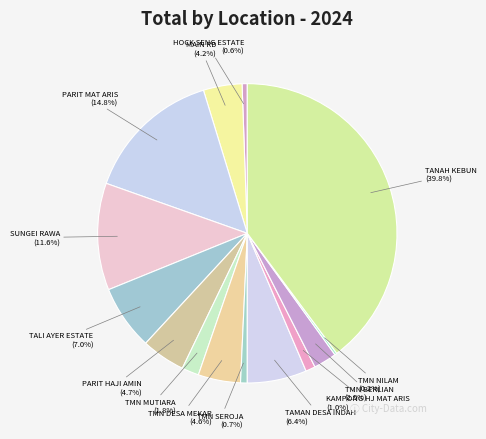

To the nearest percent, what percentage of the pie is PARIT MAT ARIS?

15%